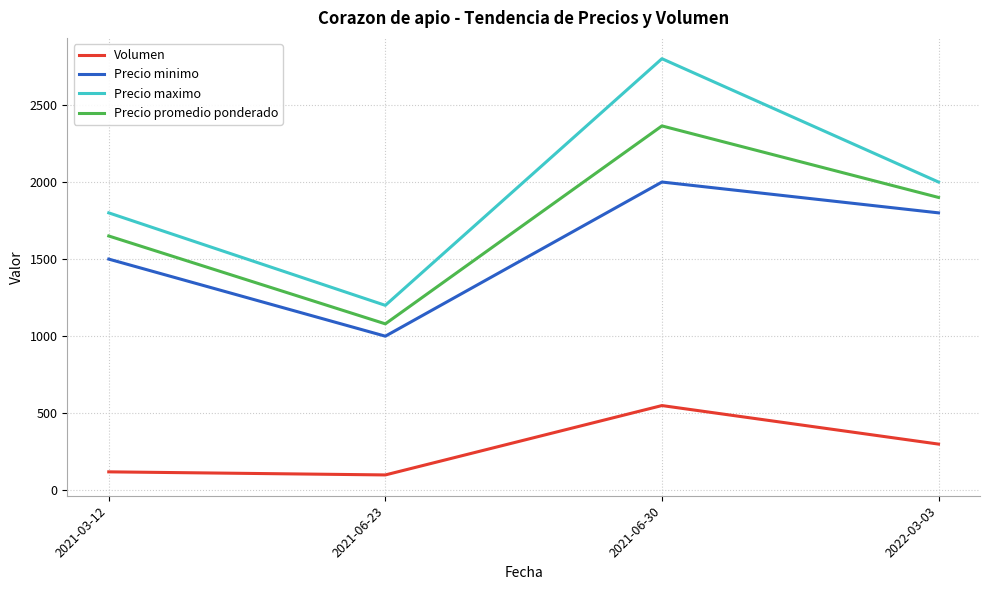

Which series has the largest total across all categories?

Precio maximo